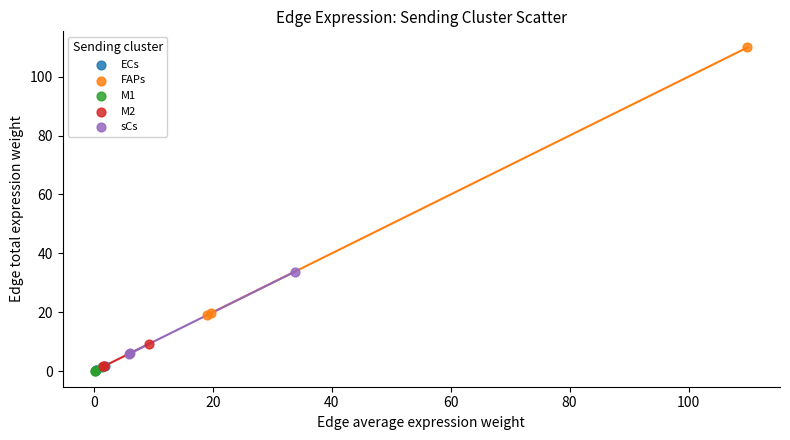

What are all the series names shown in the legend?

ECs, FAPs, M1, M2, sCs